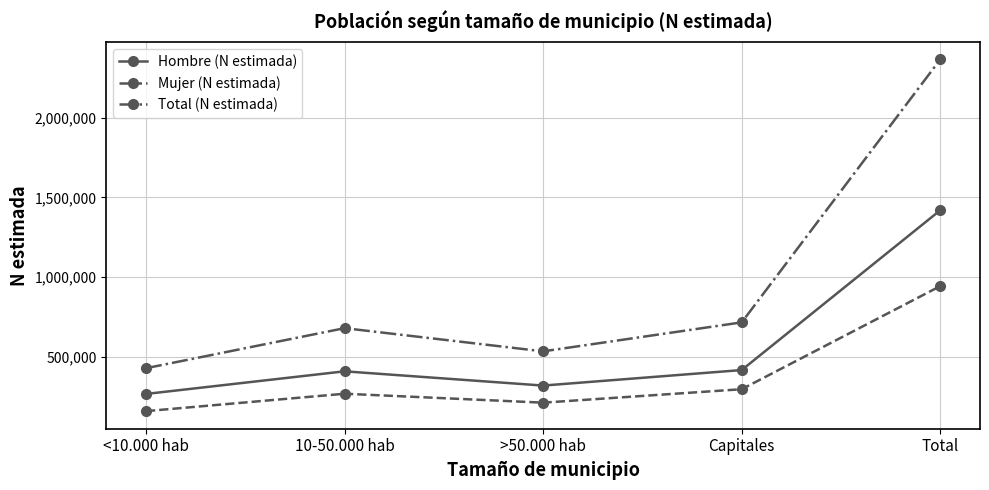

How many interior local peaks does the Total (N estimada) series have?

1